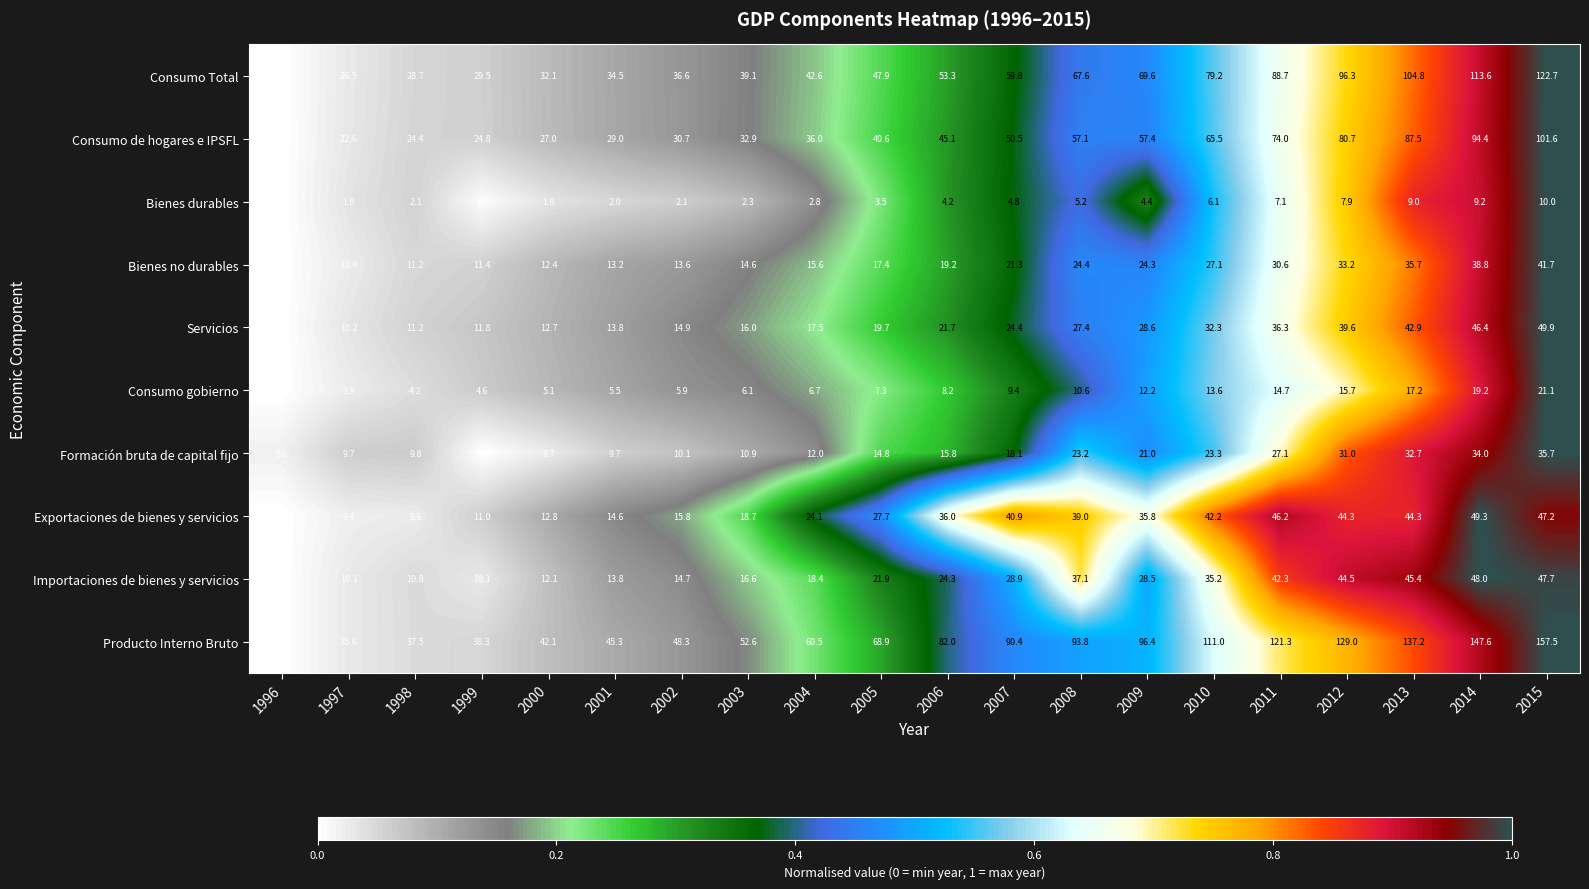

Rank the series by their maximum value, from lowest to highest.

Bienes durables, Consumo gobierno, Formación bruta de capital fijo, Bienes no durables, Importaciones de bienes y servicios, Exportaciones de bienes y servicios, Servicios, Consumo de hogares e IPSFL, Consumo Total, Producto Interno Bruto